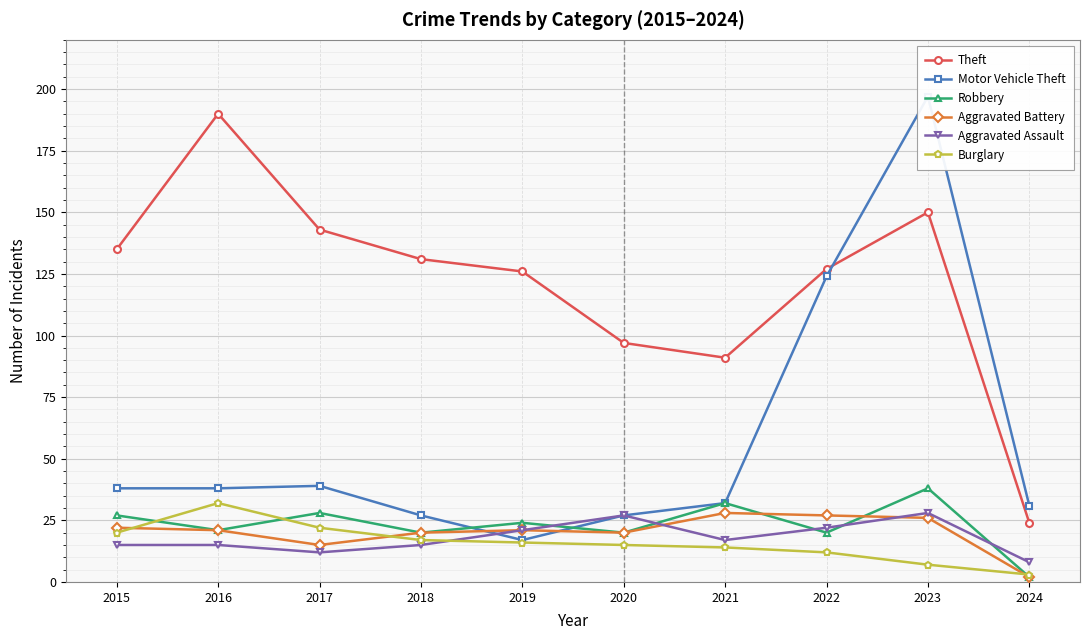

After their last crossing, which series has the higher values: Motor Vehicle Theft or Aggravated Assault?

Aggravated Assault